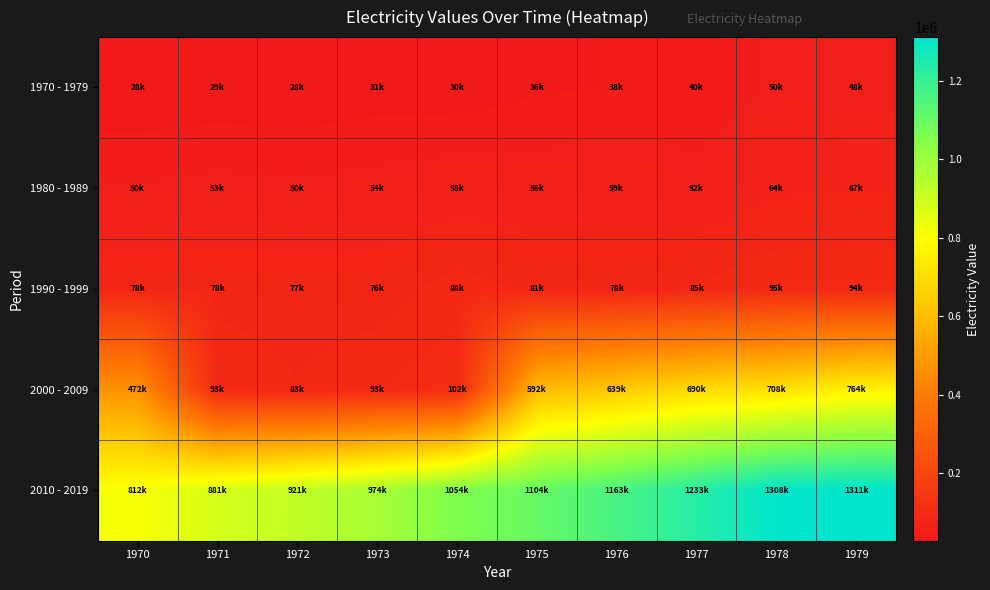

At which category is the sum across all series the highest?

1979